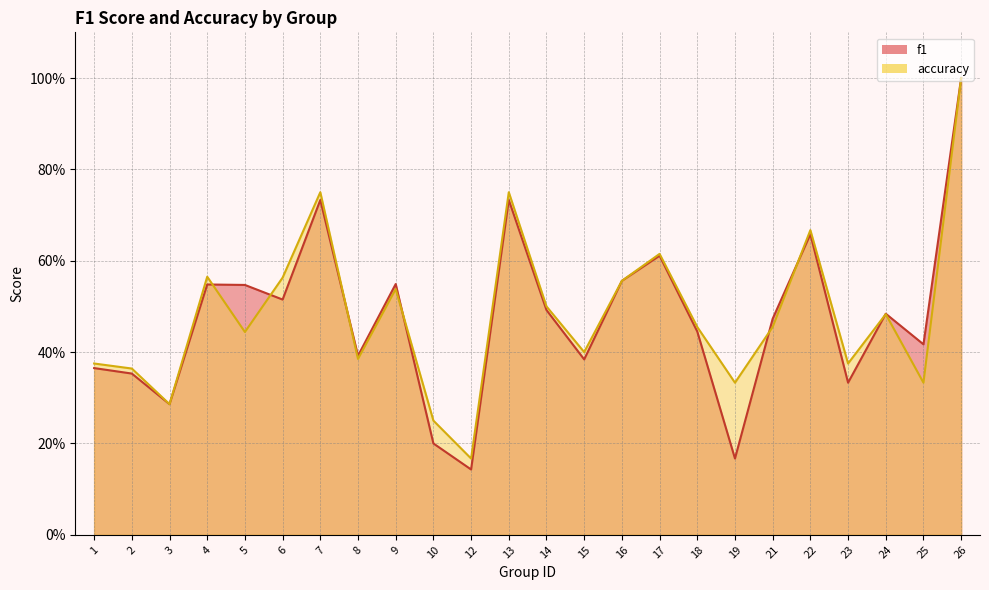

Where is f1 nearest to the value 0?

12